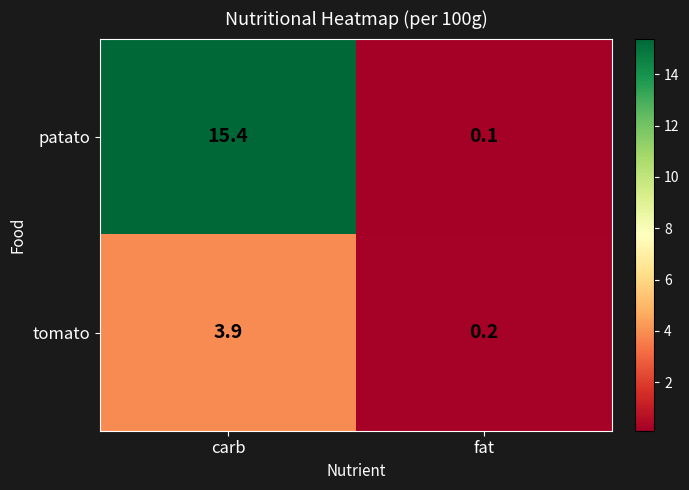

Rank the series by their average value, from lowest to highest.

tomato, patato